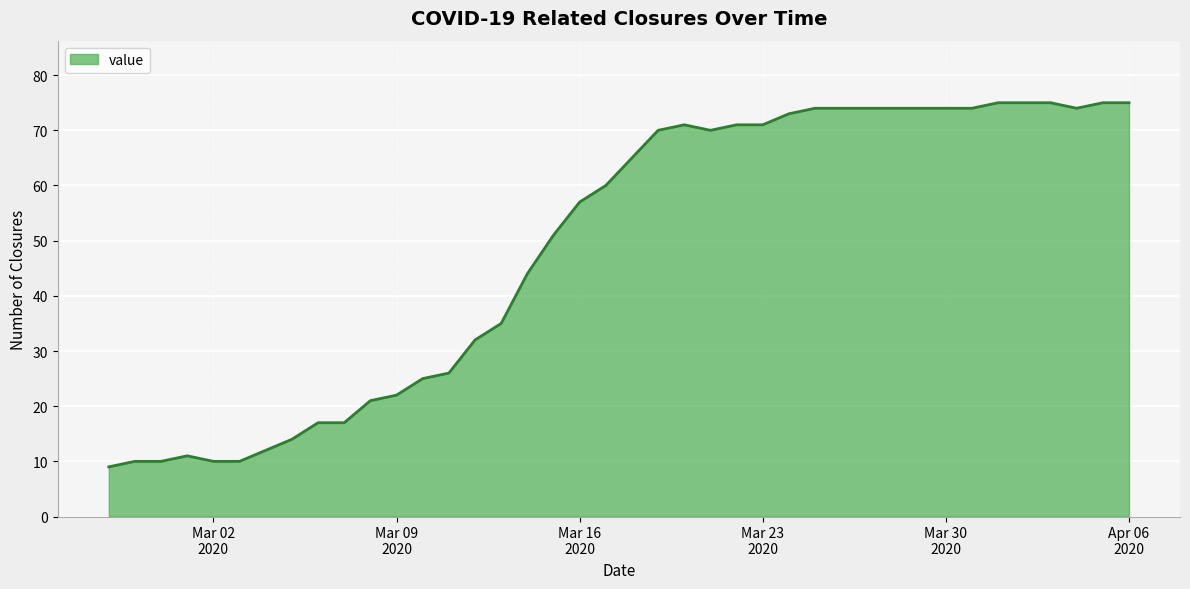

What is the minimum value shown in the chart?

9